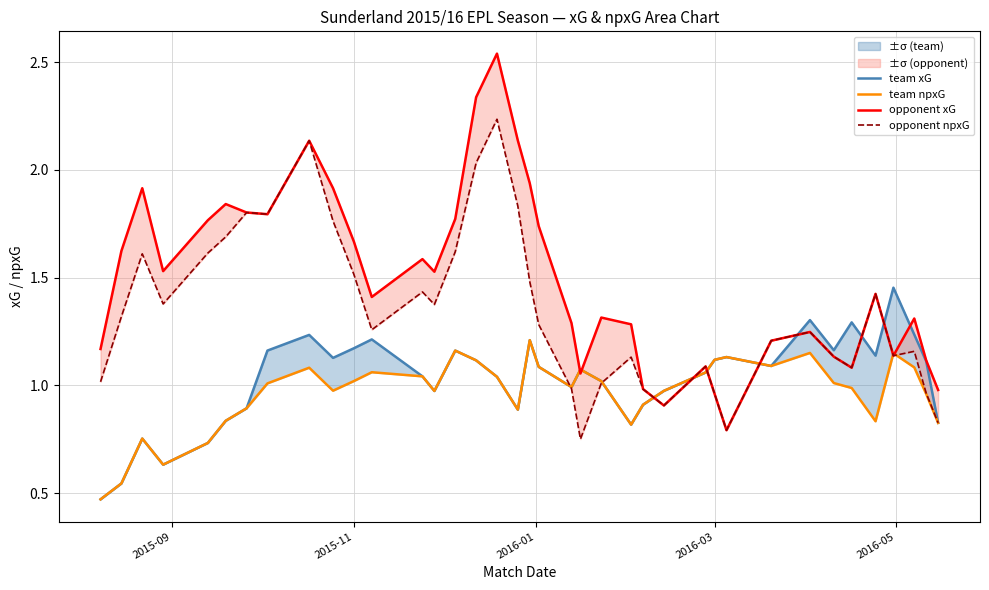

Which series ends up on top after the final intersection of opponent npxG and team npxG?

opponent npxG